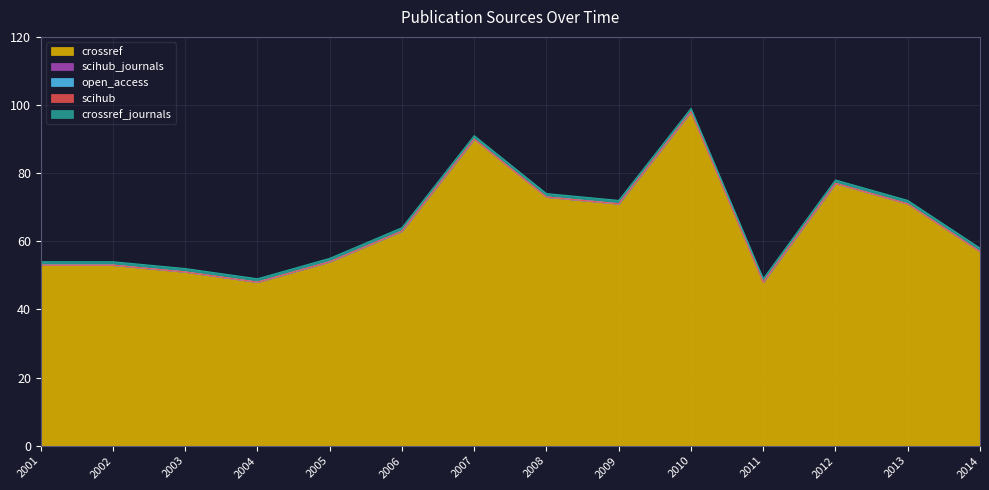

Which category has the lowest value in the scihub series?

2001